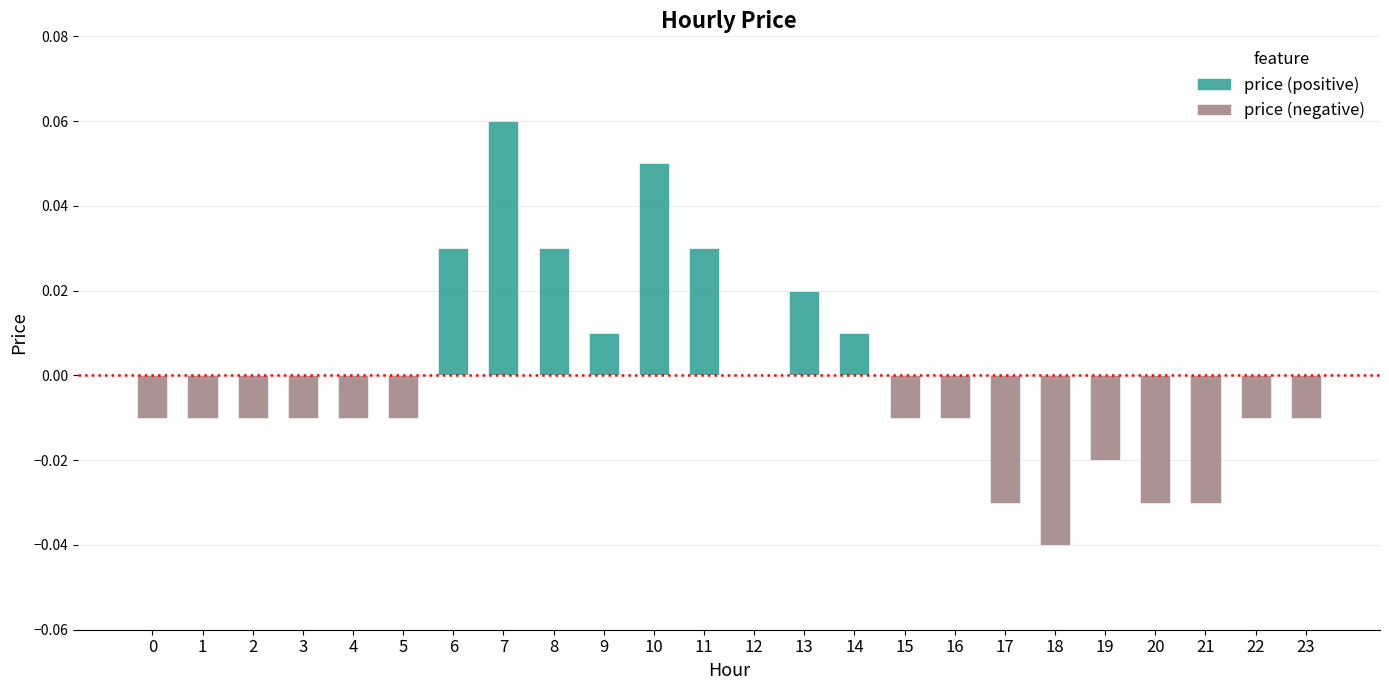

The price (positive) series shows 0.0 at 0. True or false?

True